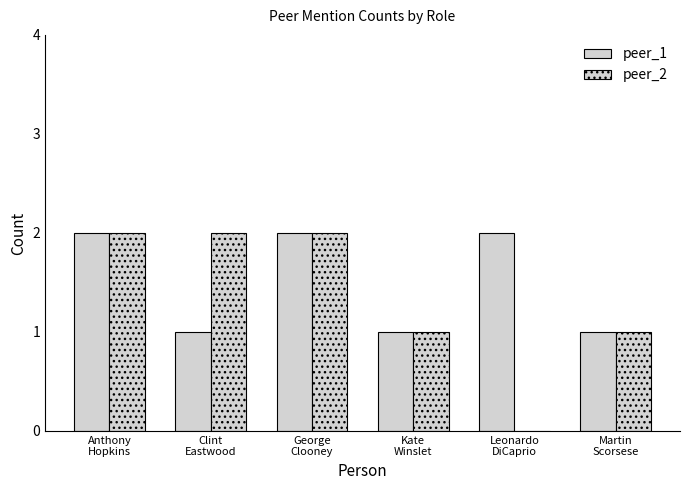

How many groups of bars are there?

6